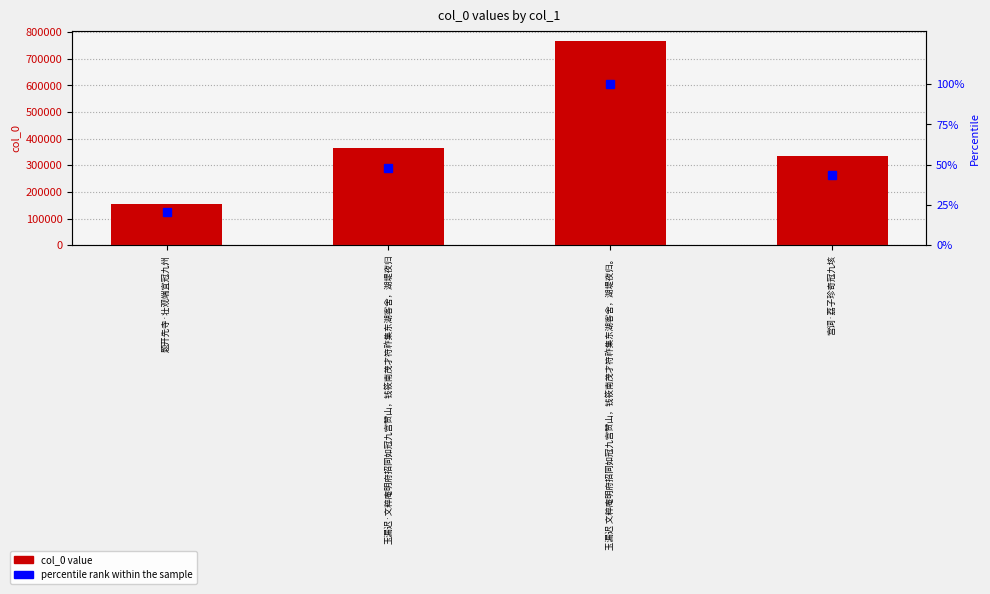

What is the total value across all series at 题开先寺·壮观端宜冠九州?

155754.3